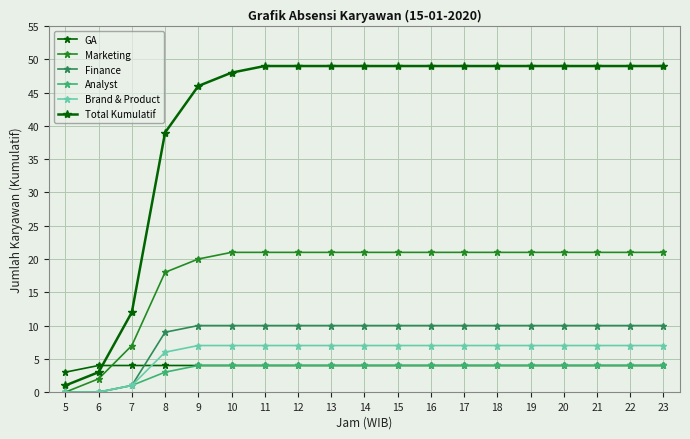

Which has a higher value, 17 or 22?

17